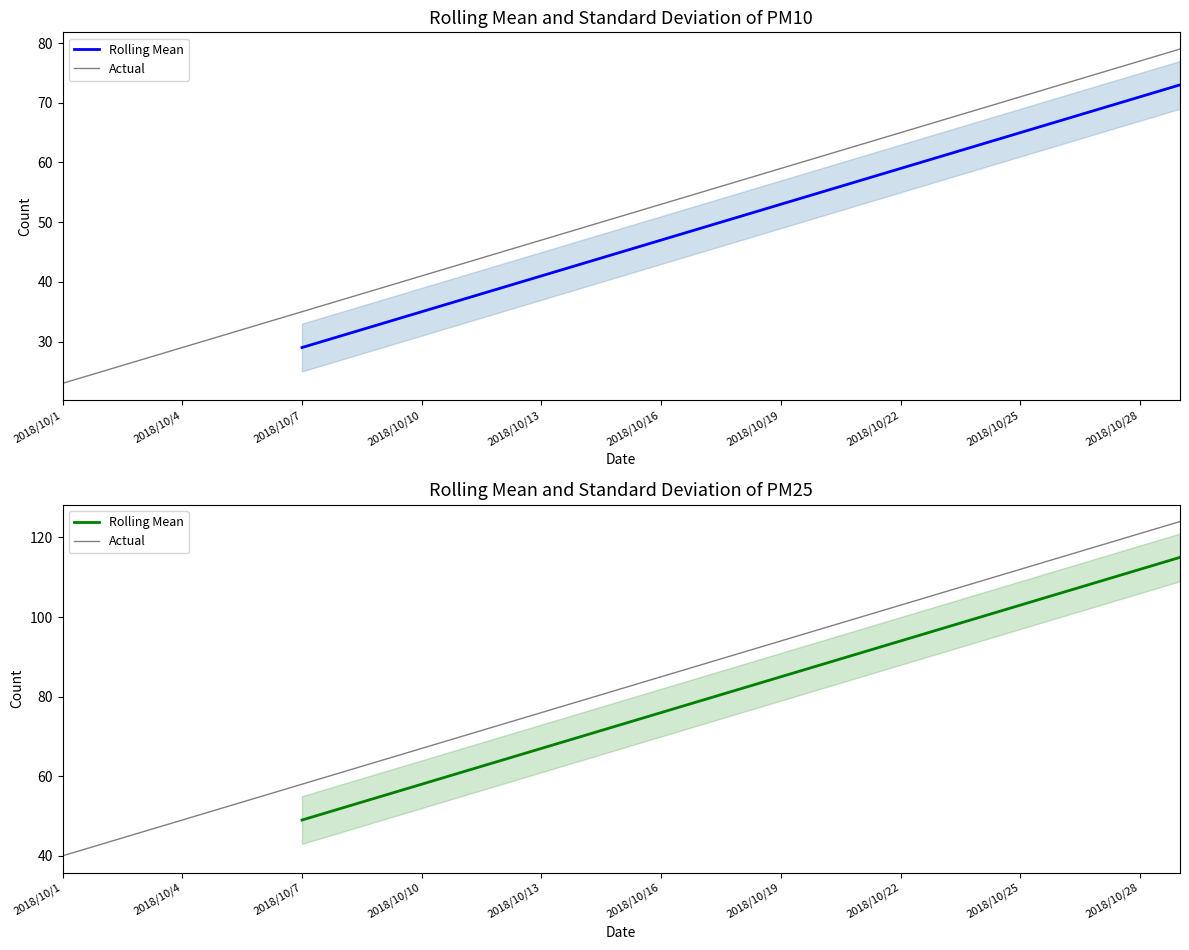

Which series has the largest total across all categories?

Actual